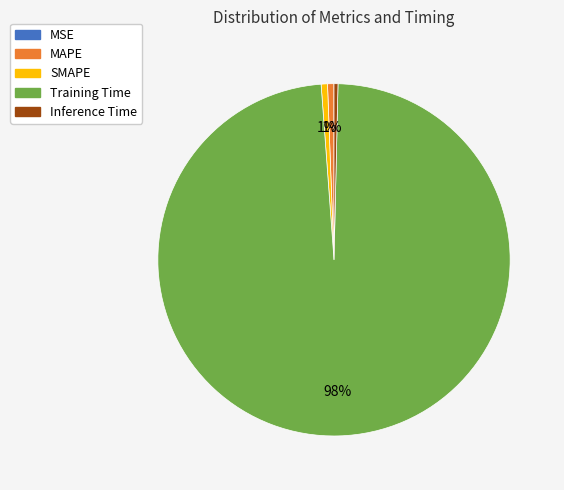

What percentage is the Training Time slice, to the nearest percent?

98%